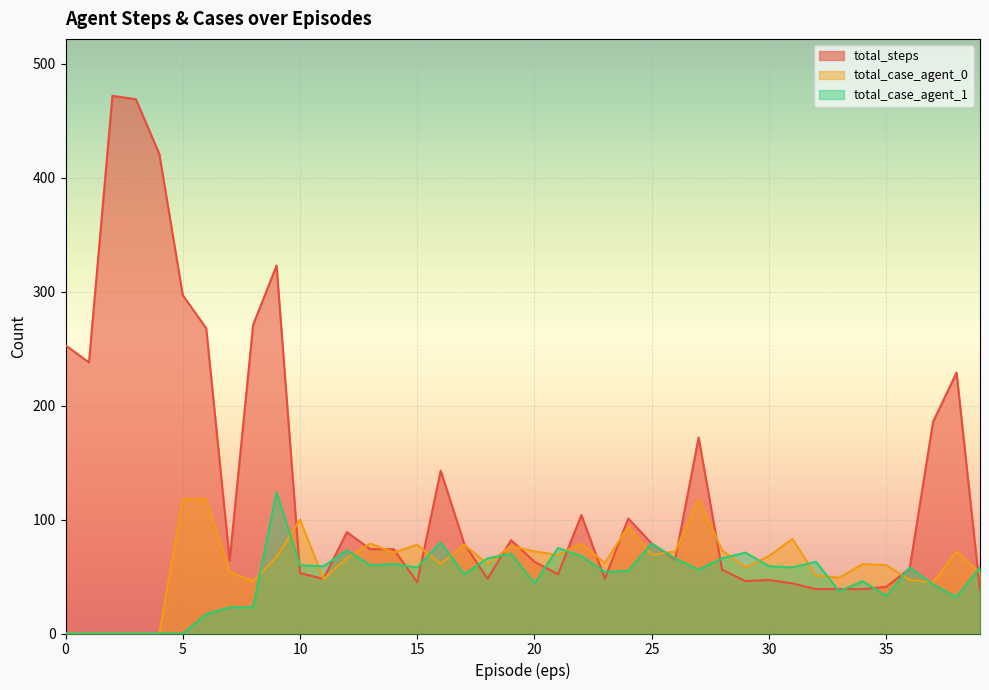

How many interior local peaks does the total_case_agent_1 series have?

11